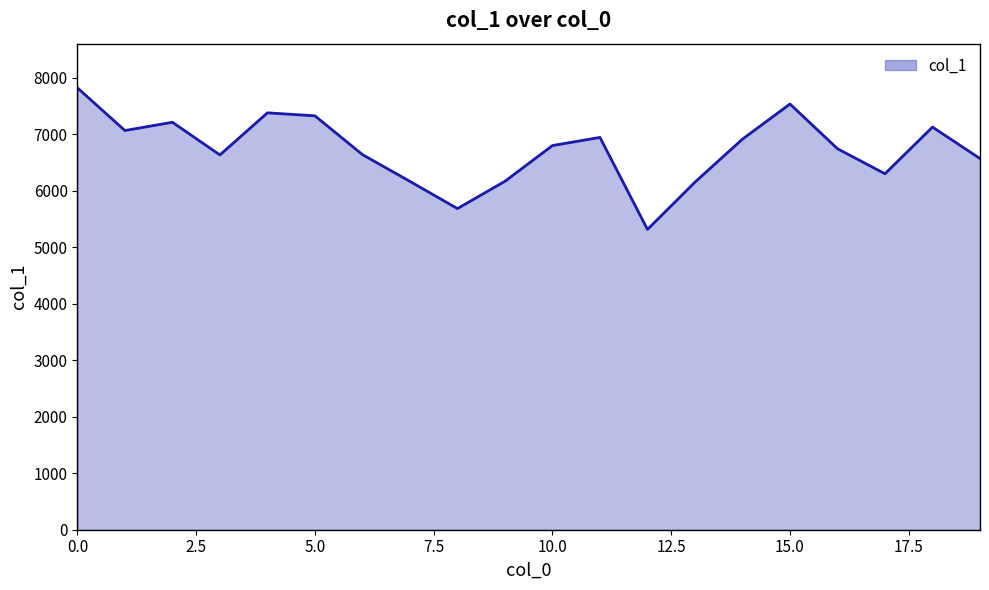

What is the smallest value displayed?

5313